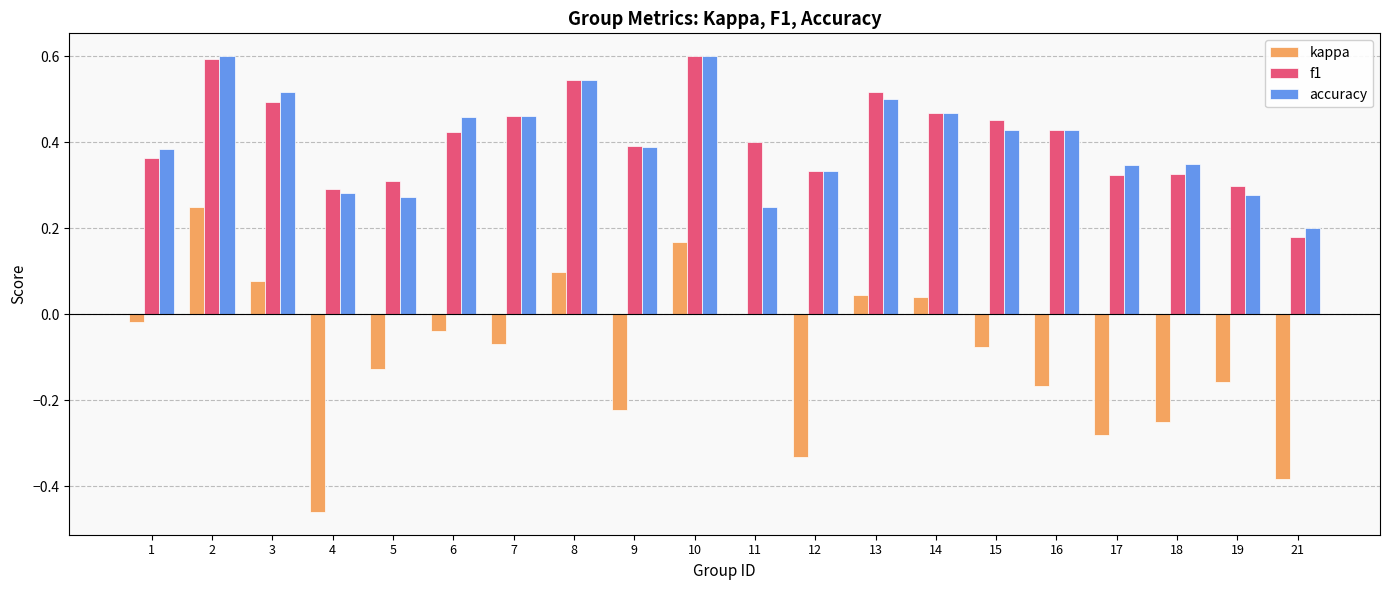

True or false: accuracy has a value of 0.4 at 16.

True